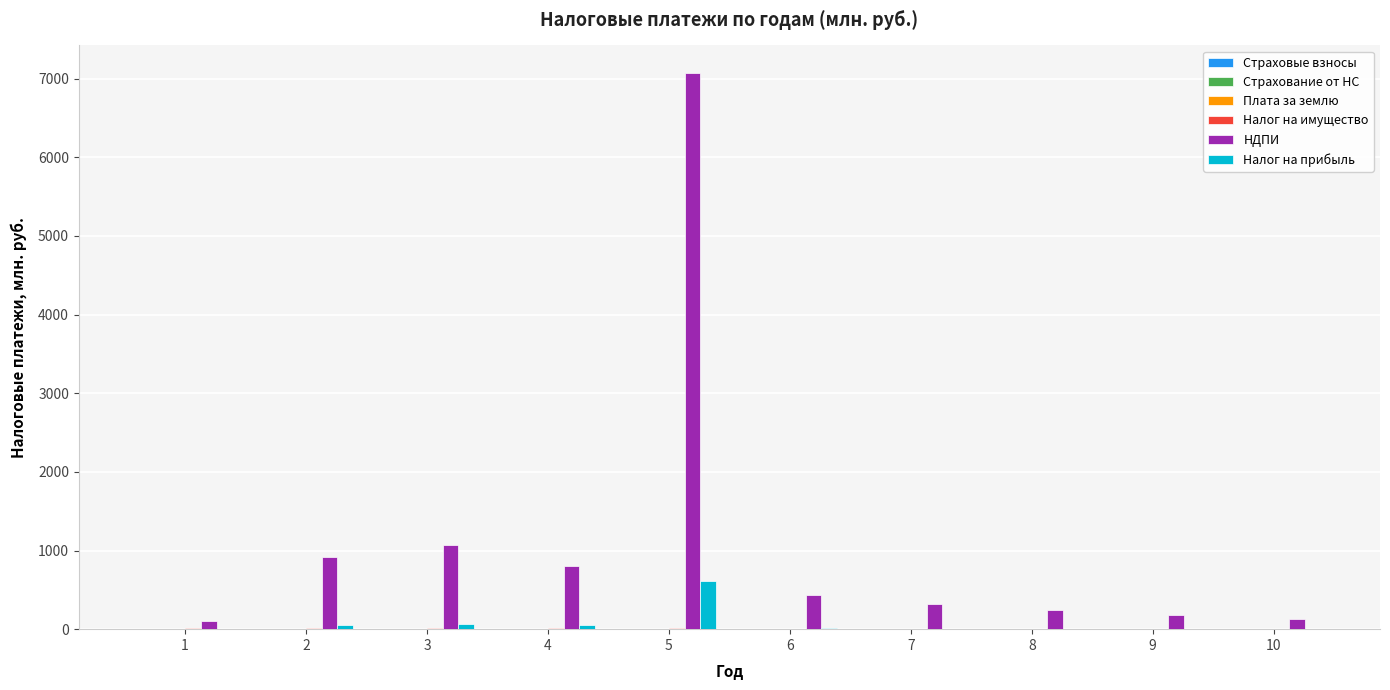

What is the greatest value displayed?

7068.6